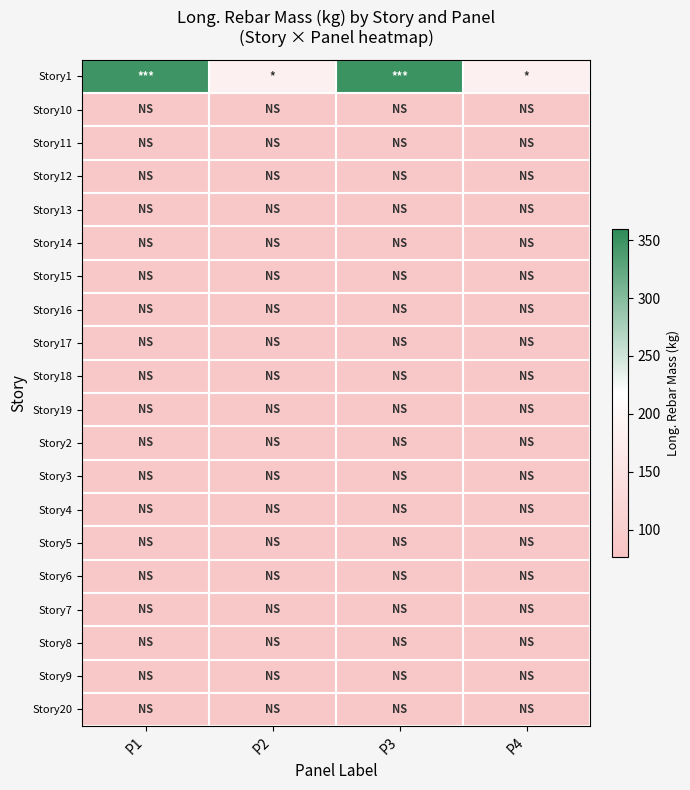

Reading right to left, extract all data points from this chart.

Story1: P4=183.7	P3=349.5	P2=183.7	P1=347.8
Story10: P4=86.5	P3=86.5	P2=86.5	P1=86.5
Story11: P4=86.5	P3=86.5	P2=86.5	P1=86.5
Story12: P4=86.5	P3=86.5	P2=86.5	P1=86.5
Story13: P4=86.5	P3=86.5	P2=86.5	P1=86.5
Story14: P4=86.5	P3=86.5	P2=86.5	P1=86.5
Story15: P4=86.5	P3=86.5	P2=86.5	P1=86.5
Story16: P4=86.5	P3=86.5	P2=86.5	P1=86.5
Story17: P4=86.5	P3=86.5	P2=86.5	P1=86.5
Story18: P4=86.5	P3=86.5	P2=86.5	P1=86.5
Story19: P4=86.5	P3=86.5	P2=86.5	P1=86.5
Story2: P4=86.5	P3=86.5	P2=86.5	P1=86.5
Story3: P4=86.5	P3=86.5	P2=86.5	P1=86.5
Story4: P4=86.5	P3=86.5	P2=86.5	P1=86.5
Story5: P4=86.5	P3=86.5	P2=86.5	P1=86.5
Story6: P4=86.5	P3=86.5	P2=86.5	P1=86.5
Story7: P4=86.5	P3=86.5	P2=86.5	P1=86.5
Story8: P4=86.5	P3=86.5	P2=86.5	P1=86.5
Story9: P4=86.5	P3=86.5	P2=86.5	P1=86.5
Story20: P4=86.5	P3=86.5	P2=86.5	P1=86.5